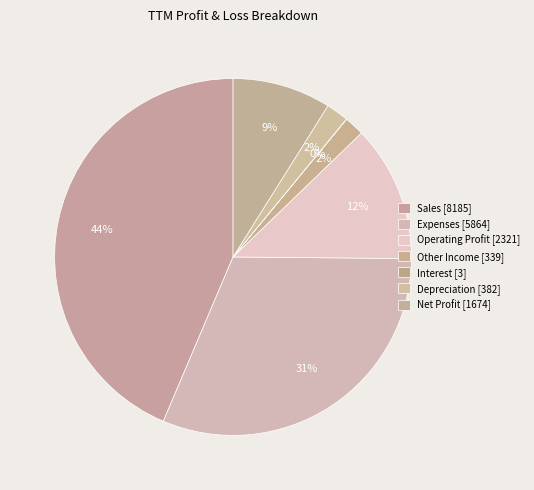

Which category has the biggest portion of the pie?

Sales